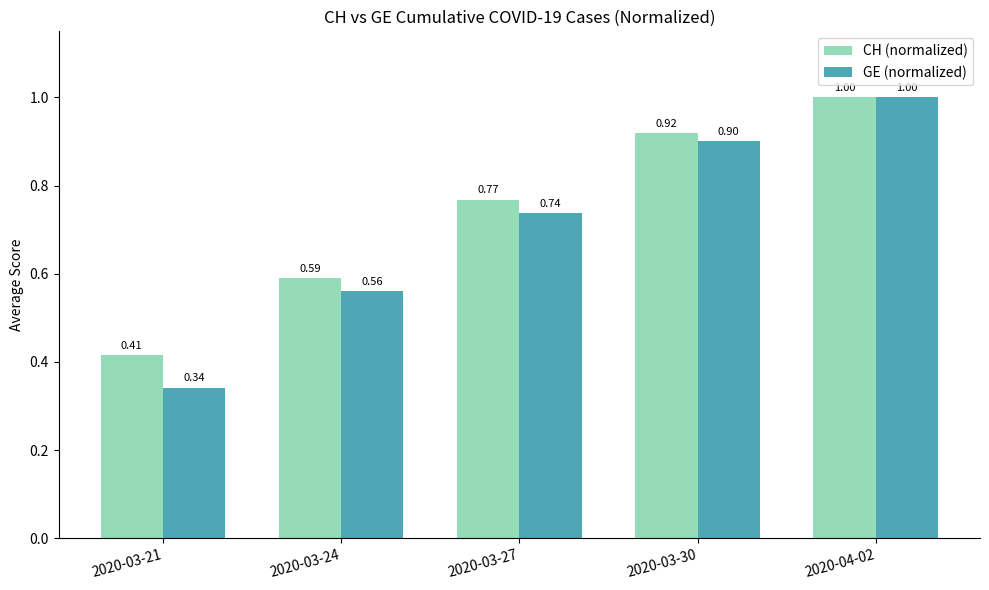

What is the sum of the CH (normalized) values at 2020-04-02 and 2020-03-24?

1.6